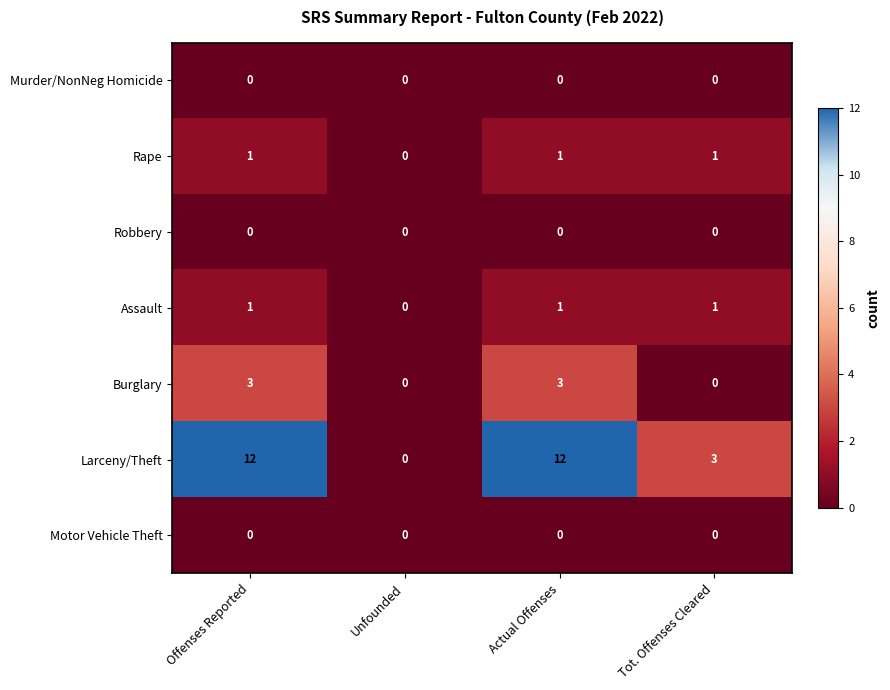

At which label is Rape closest to 0?

Unfounded